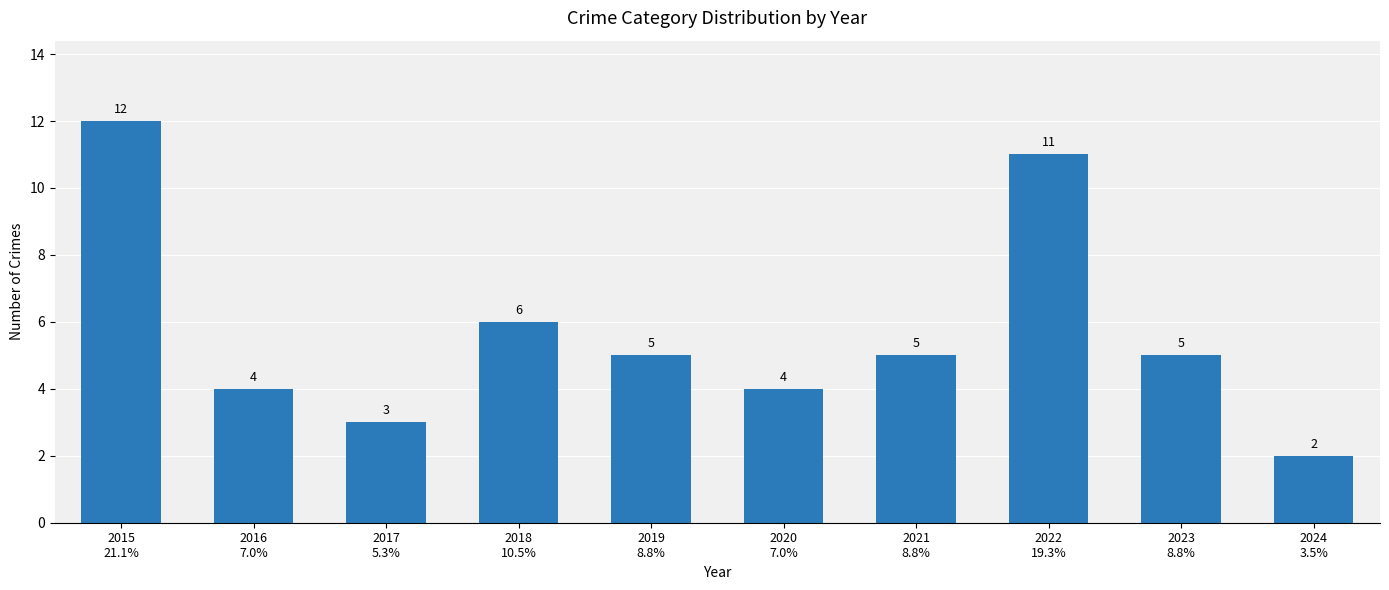

Does the chart contain any negative values?

No